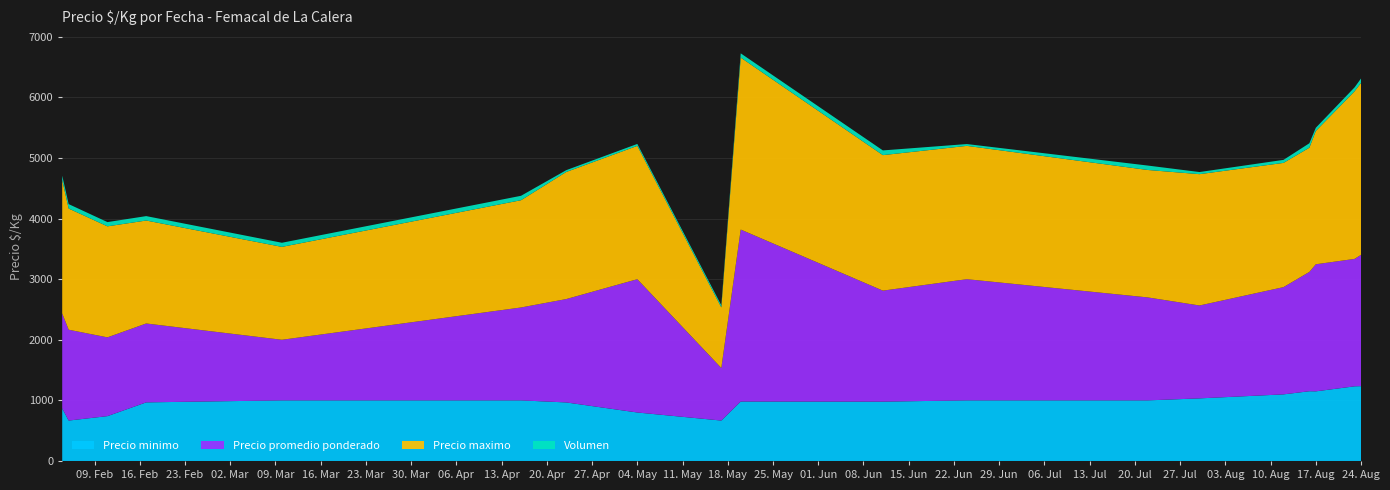

Reading left to right, what are all the values shown in this chart?

Precio minimo: 2021-02-04=867	2021-02-05=667	2021-02-11=740	2021-02-17=967	2021-03-10=1000	2021-04-16=1000	2021-04-23=966	2021-05-04=800	2021-05-17=667	2021-05-20=981	2021-06-11=979	2021-06-24=1000	2021-07-22=1000	2021-07-30=1033	2021-08-12=1099	2021-08-16=1151	2021-08-17=1149	2021-08-23=1232	2021-08-24=1235
Precio promedio ponderado: 2021-02-04=1568	2021-02-05=1499	2021-02-11=1300	2021-02-17=1302	2021-03-10=1000	2021-04-16=1533	2021-04-23=1706	2021-05-04=2200	2021-05-17=867	2021-05-20=2838	2021-06-11=1832	2021-06-24=2000	2021-07-22=1699	2021-07-30=1533	2021-08-12=1770	2021-08-16=1969	2021-08-17=2097	2021-08-23=2103	2021-08-24=2167
Precio maximo: 2021-02-04=2200	2021-02-05=2000	2021-02-11=1832	2021-02-17=1699	2021-03-10=1533	2021-04-16=1770	2021-04-23=2097	2021-05-04=2200	2021-05-17=1000	2021-05-20=2838	2021-06-11=2236	2021-06-24=2200	2021-07-22=2103	2021-07-30=2167	2021-08-12=2050	2021-08-16=2050	2021-08-17=2200	2021-08-23=2766	2021-08-24=2838
Volumen: 2021-02-04=73	2021-02-05=73	2021-02-11=70	2021-02-17=73	2021-03-10=68	2021-04-16=73	2021-04-23=30	2021-05-04=32	2021-05-17=35	2021-05-20=70	2021-06-11=78	2021-06-24=30	2021-07-22=73	2021-07-30=35	2021-08-12=50	2021-08-16=73	2021-08-17=53	2021-08-23=65	2021-08-24=73